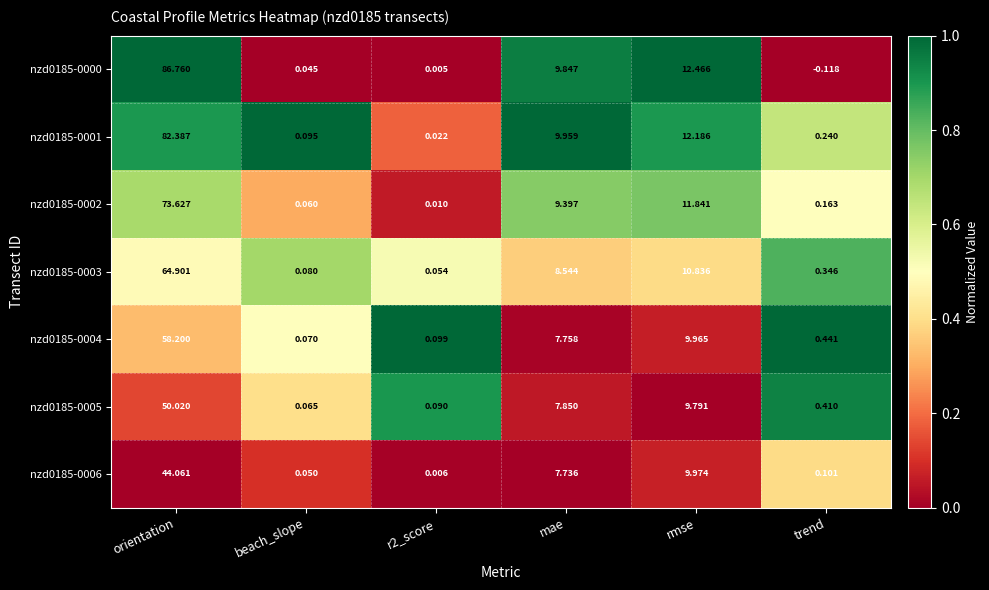

What is the maximum value shown in the chart?

86.8